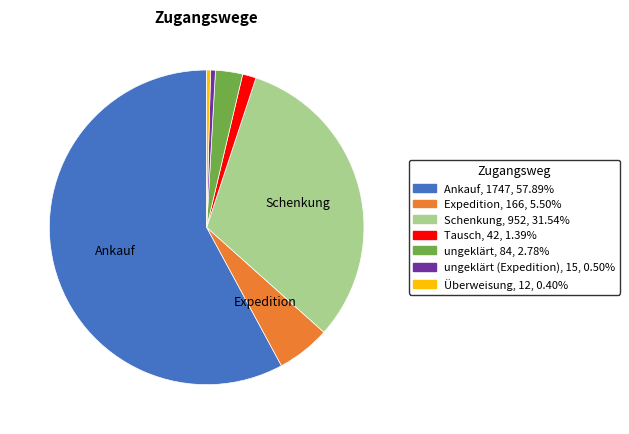

Does any single category account for the majority?

Yes